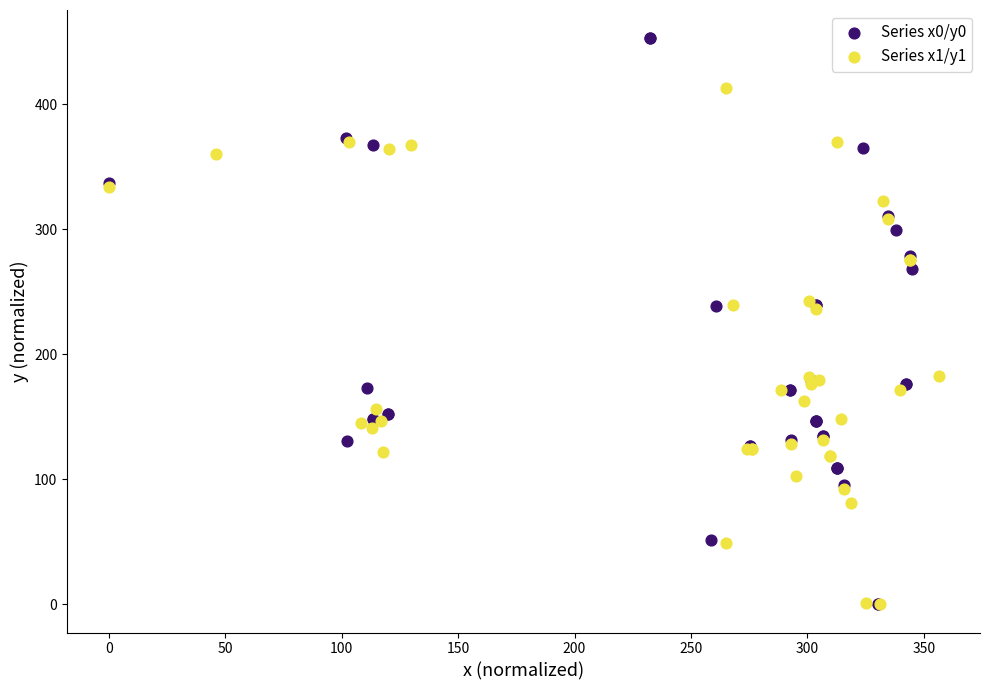

Which series has the widest spread of Y values?

Series x0/y0